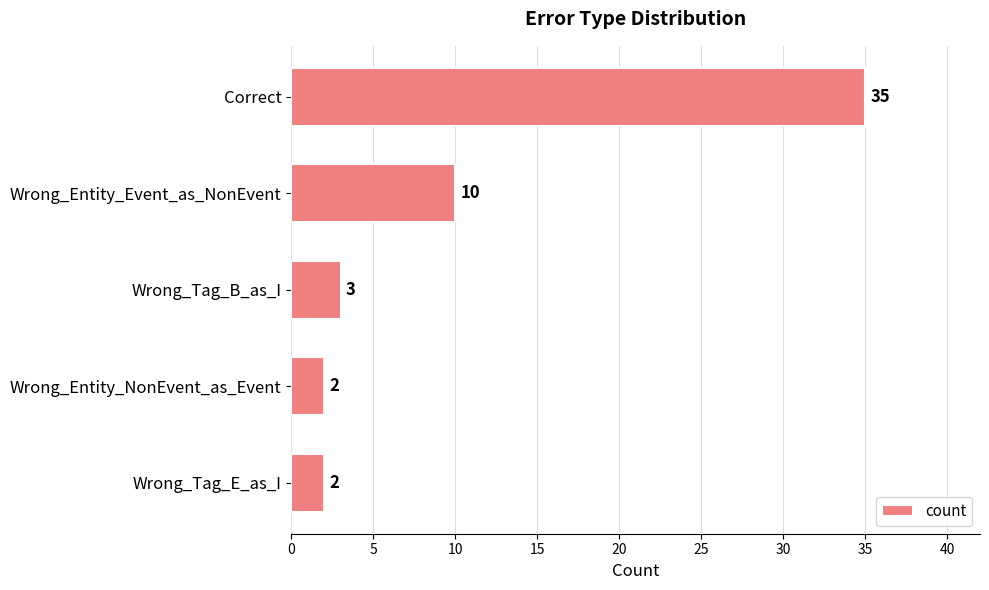

The value at Wrong_Tag_B_as_I is 3. True or false?

True